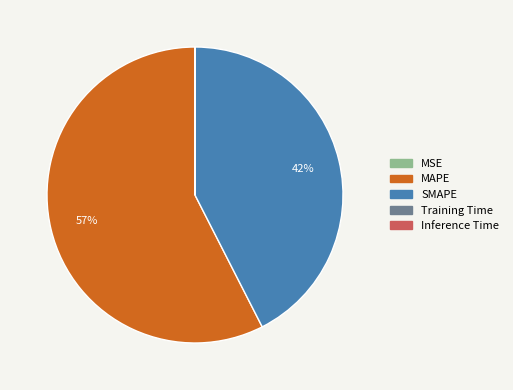

Between SMAPE and MAPE, which is larger?

MAPE